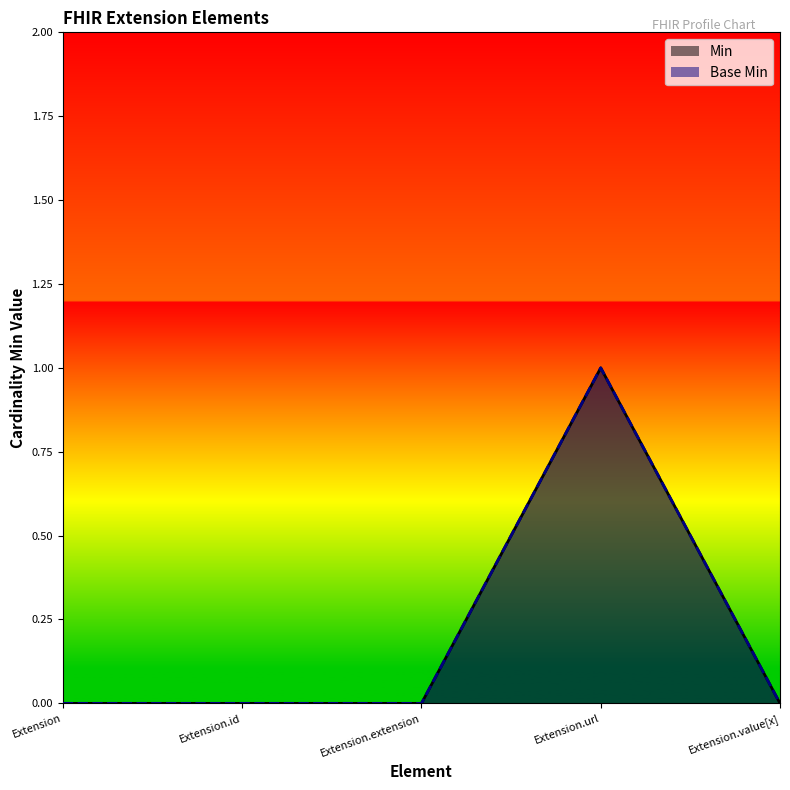

Reading left to right, what are all the values shown in this chart?

Min: Extension=0	Extension.id=0	Extension.extension=0	Extension.url=1	Extension.value[x]=0
Base Min: Extension=0	Extension.id=0	Extension.extension=0	Extension.url=1	Extension.value[x]=0